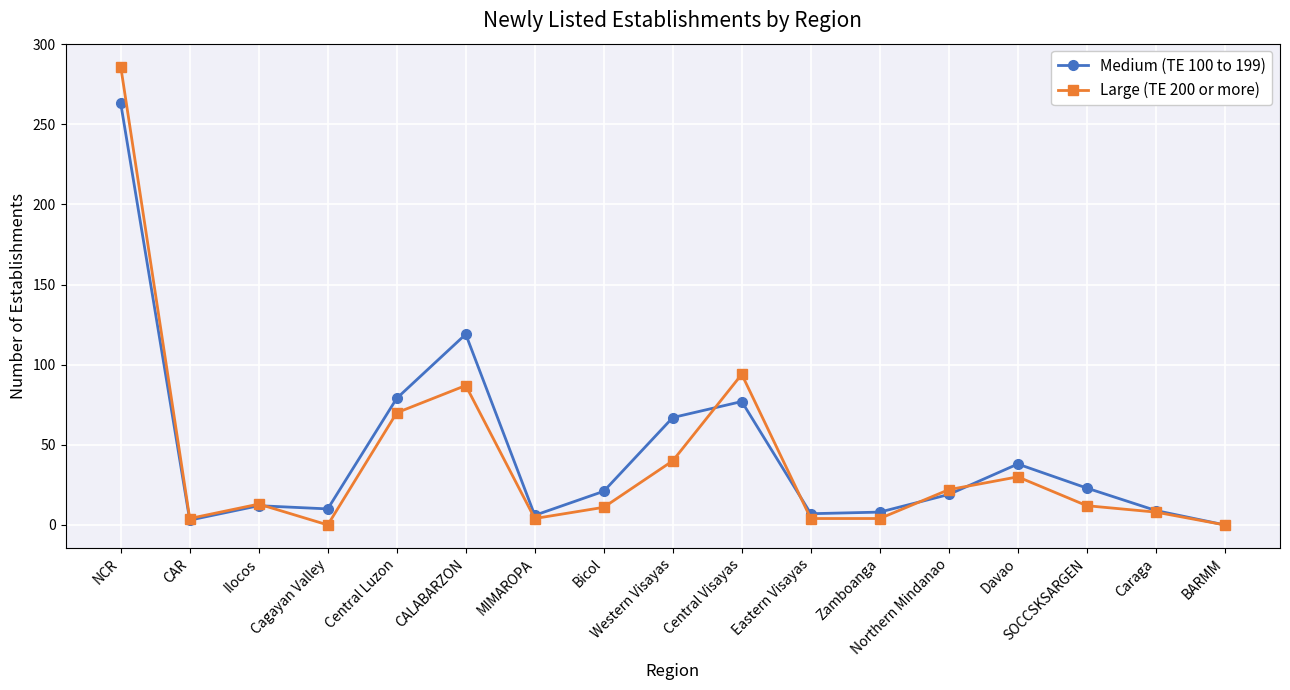

Where is the first local minimum for Medium (TE 100 to 199)?

CAR